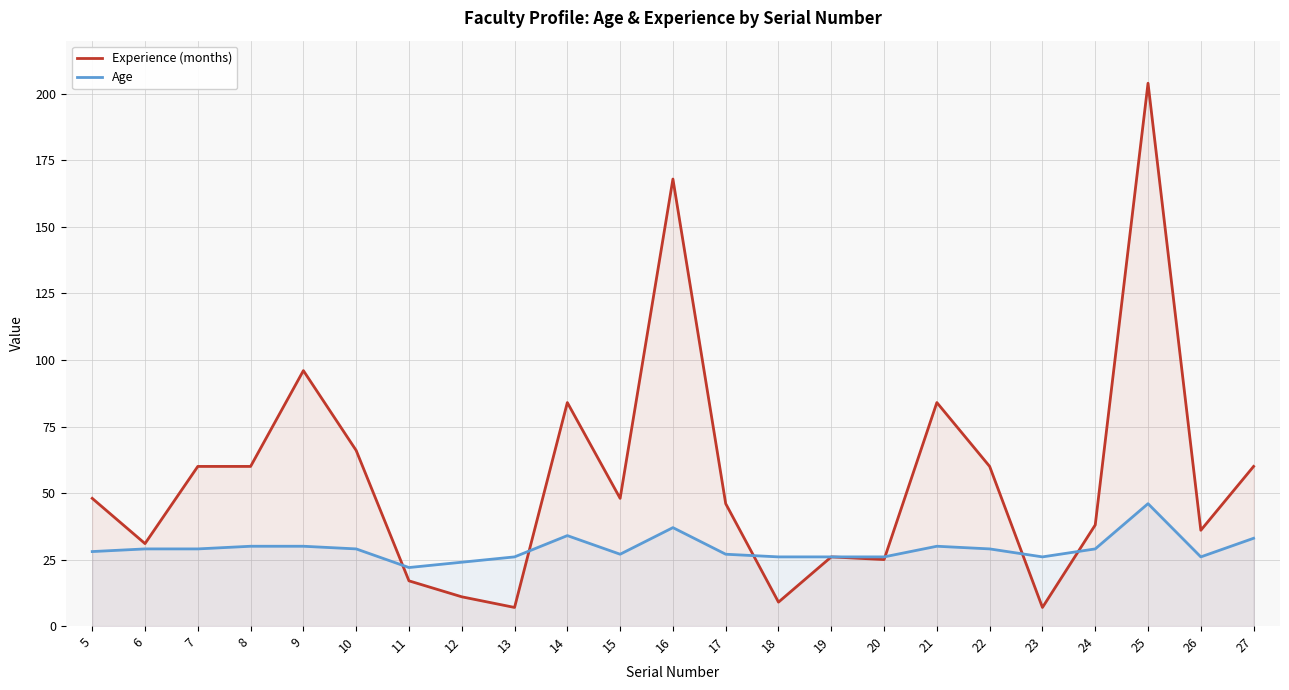

The value of Experience (months) at 21 is 29. True or false?

False